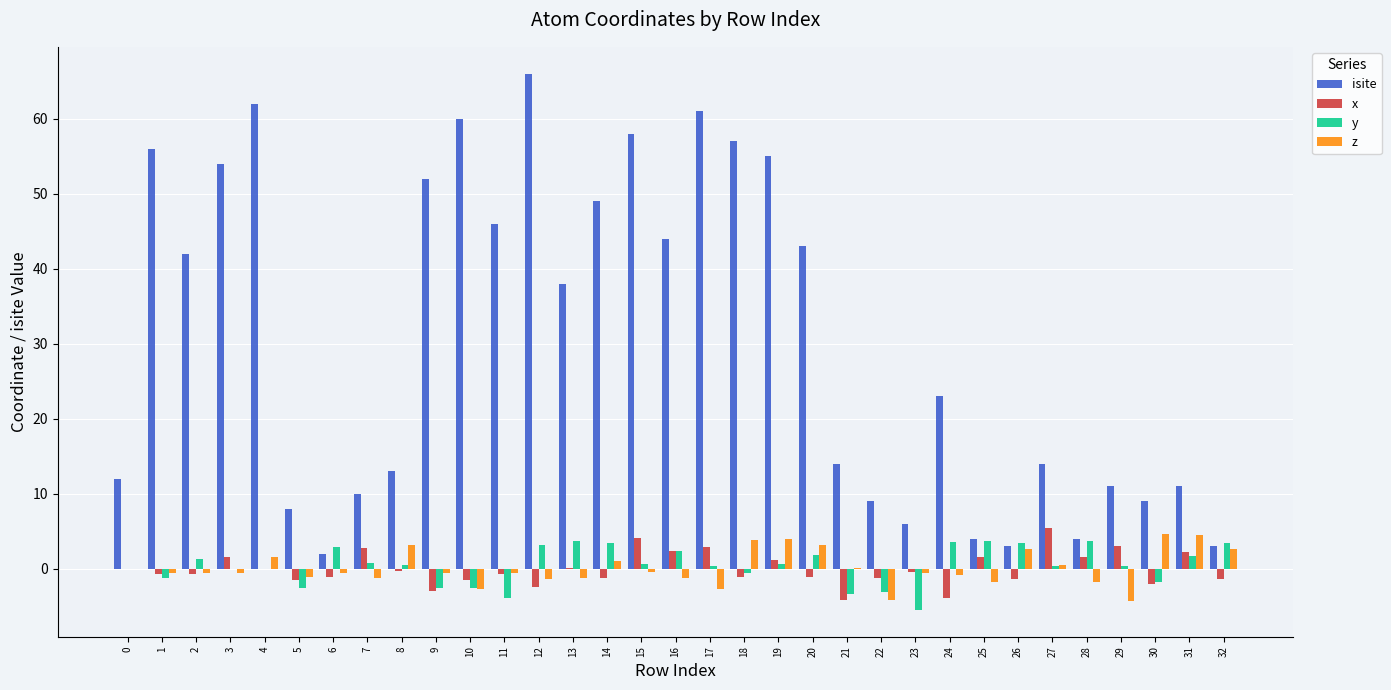

Which series changed the most between 3 and 22?

isite